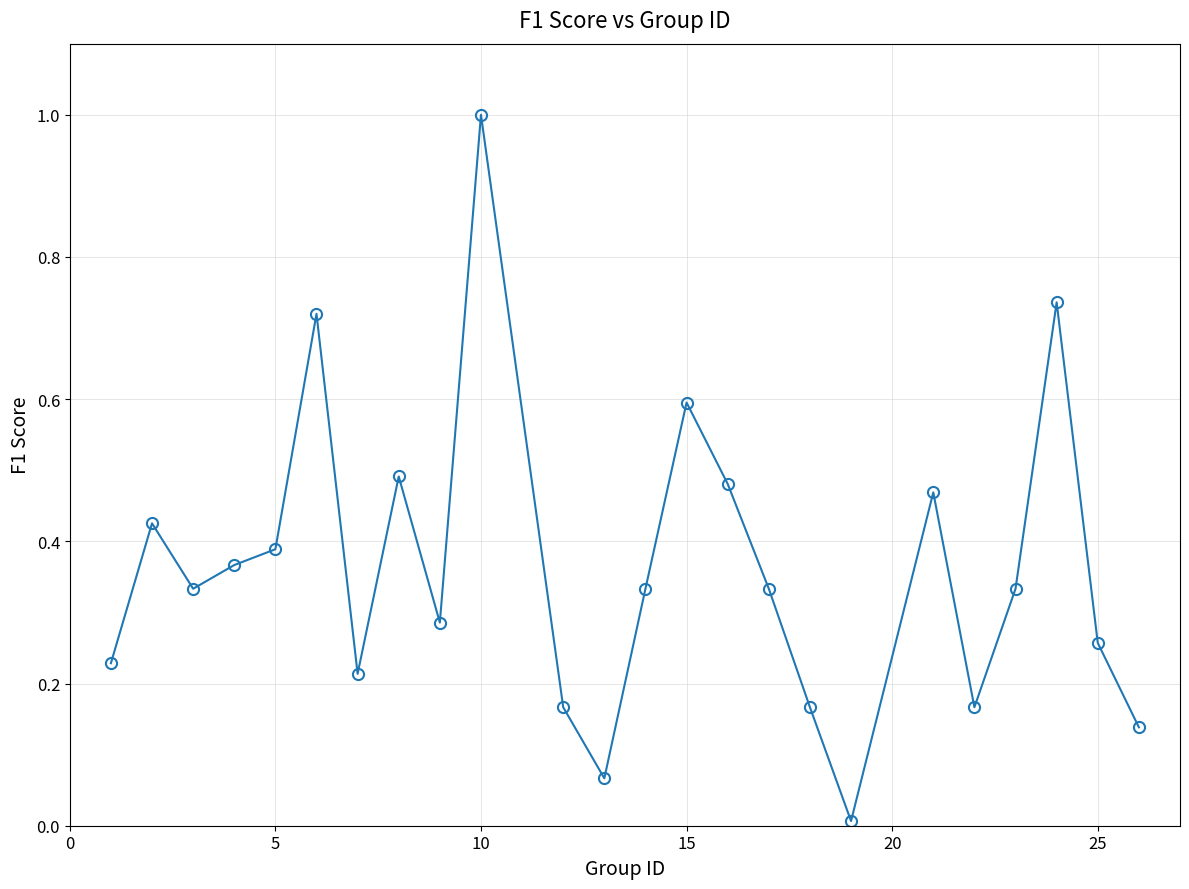

What is the difference between the maximum and minimum values?

1.0